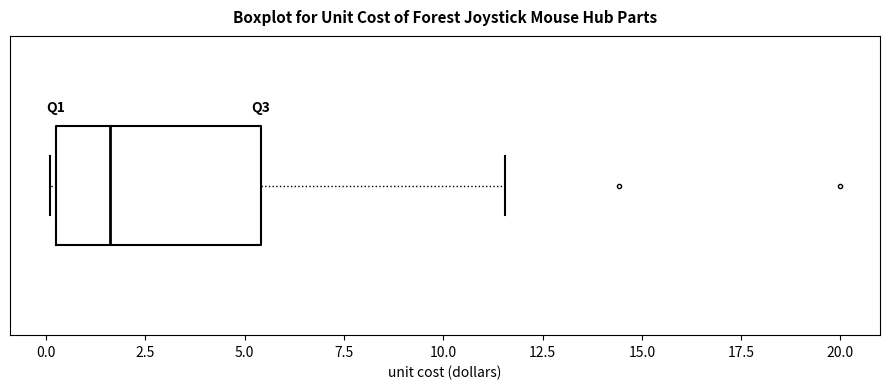

Where is the right edge of the box on the x-axis? The values are not printed on the chart, so give them approximately, as read against the axis.

5.5